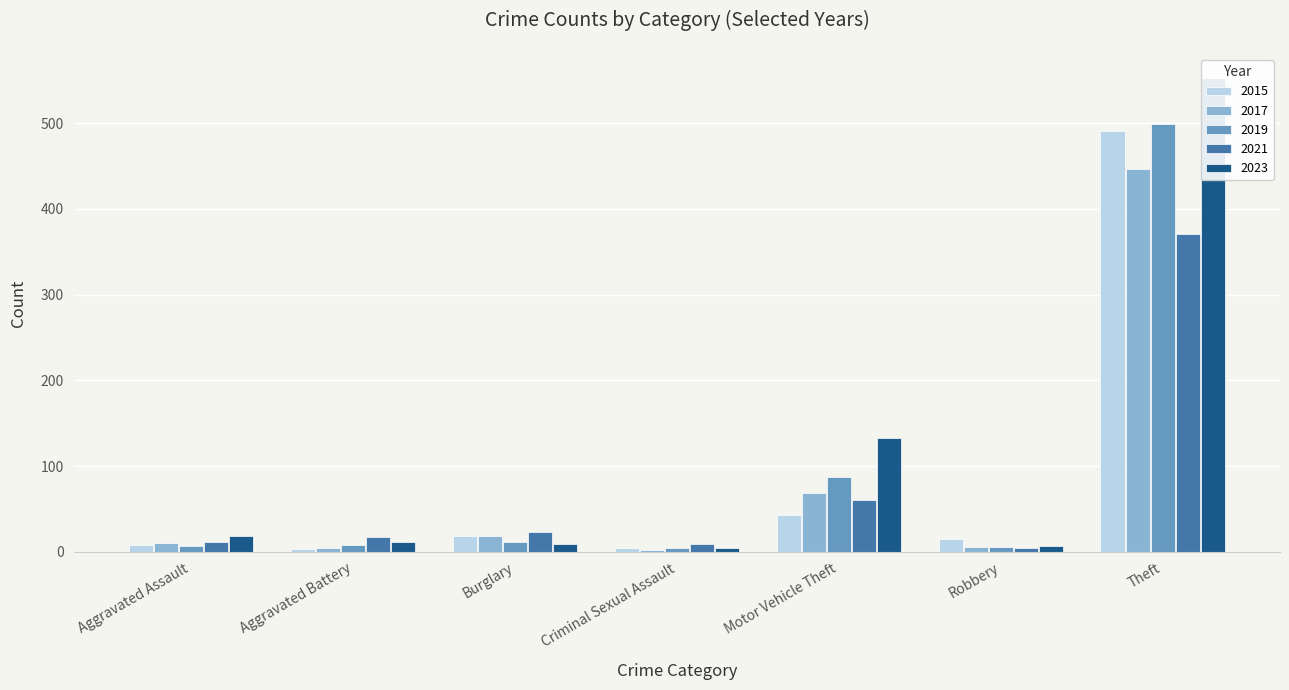

How many data points in 2017 are less than 10?

3